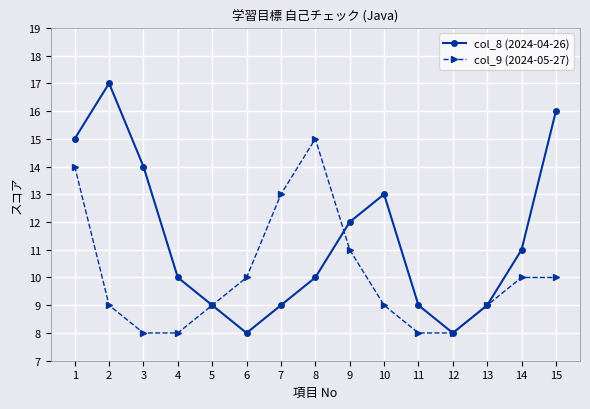

Count the number of categories in the chart.

15